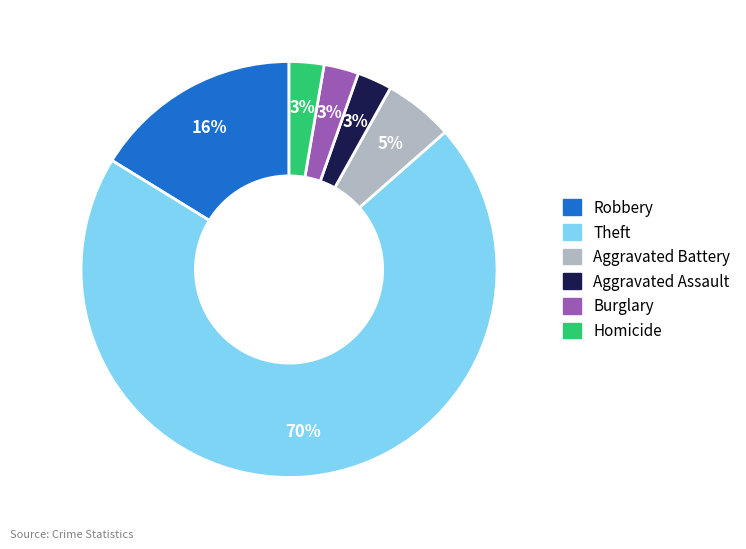

Is there a majority slice in this chart?

Yes